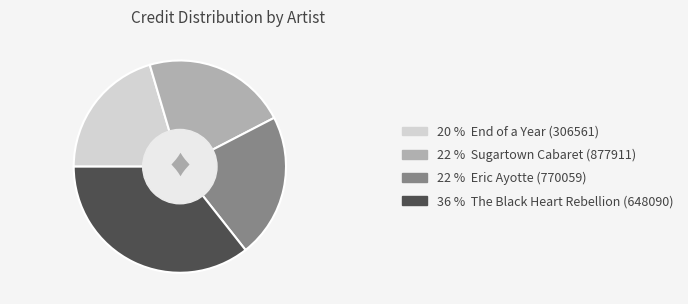

How many slices are in this pie chart?

4